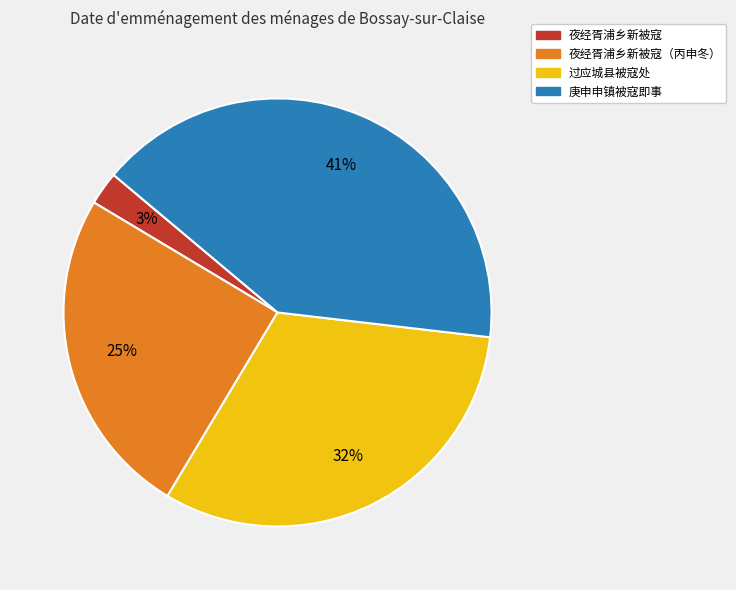

Is there any slice that represents more than half of the pie?

No